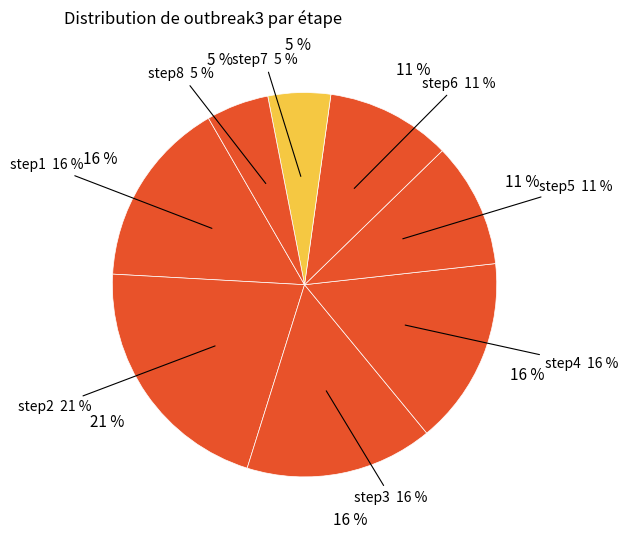

Is it true that step8 is 1% of the pie?

False